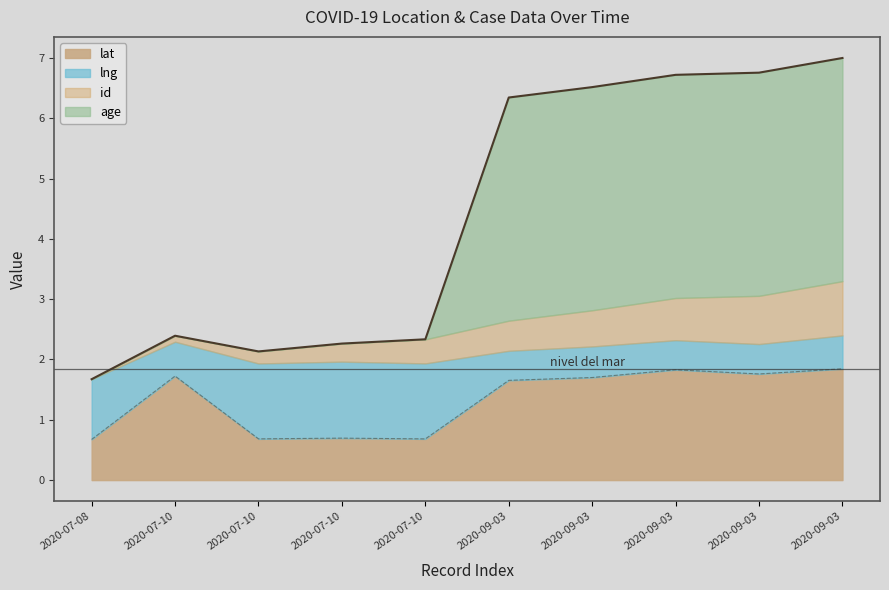

List the labels in order of lat value, largest first.

2020-09-03, 2020-09-03, 2020-09-03, 2020-07-10, 2020-09-03, 2020-09-03, 2020-07-10, 2020-07-10, 2020-07-10, 2020-07-08